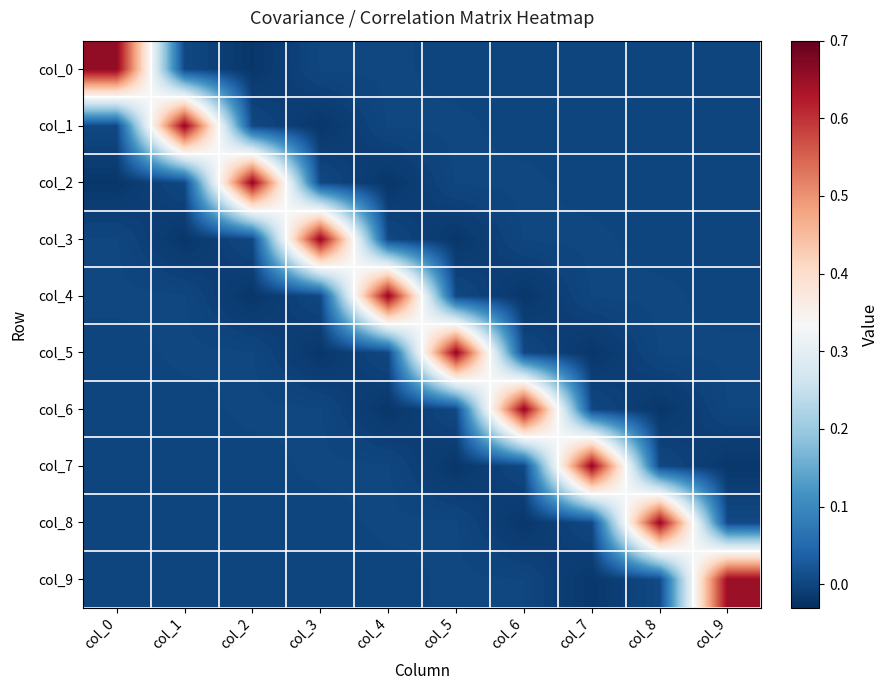

List the series in order of their peak value, lowest first.

col_9, col_8, col_7, col_6, col_5, col_4, col_3, col_2, col_1, col_0